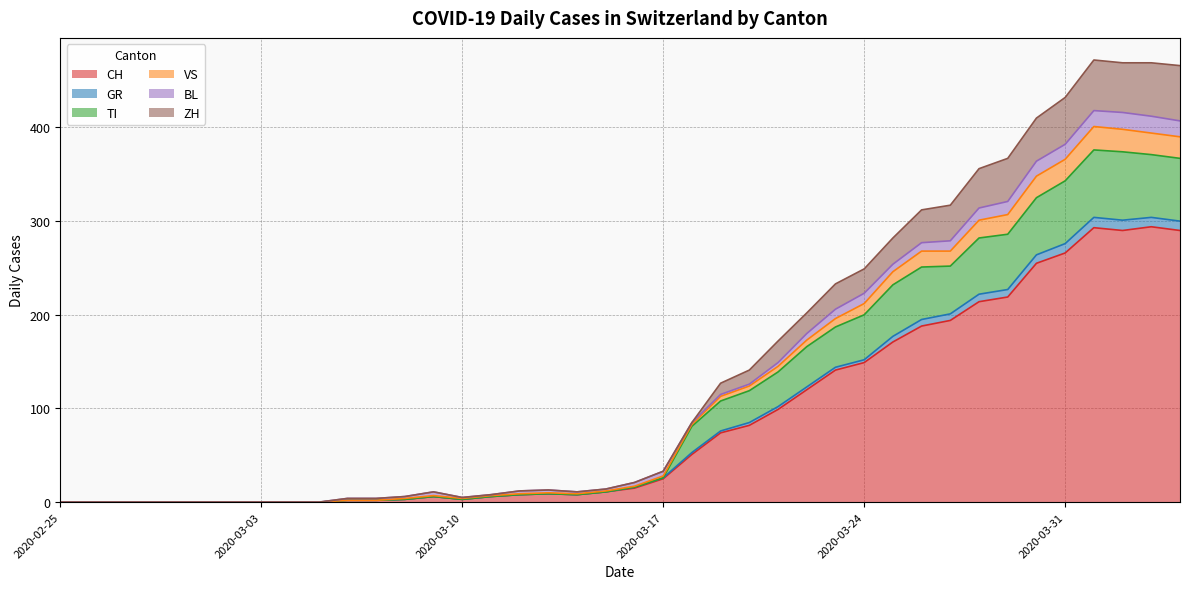

True or false: GR and VS intersect in this chart.

False